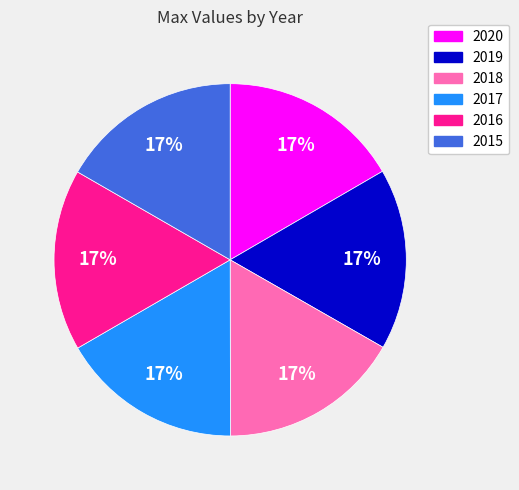

What percentage is the 2015 slice, to the nearest percent?

17%